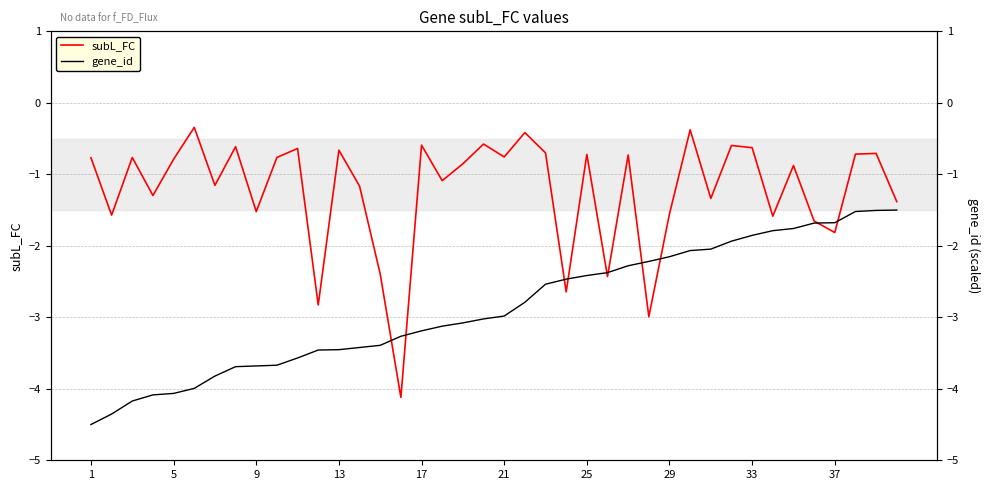

What is the smallest value displayed?

-4.5